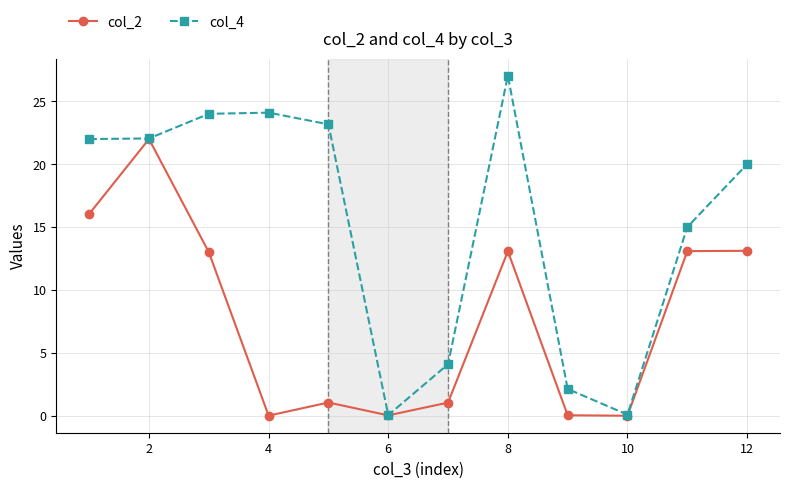

At how many categories does at least one series exceed 21?

6